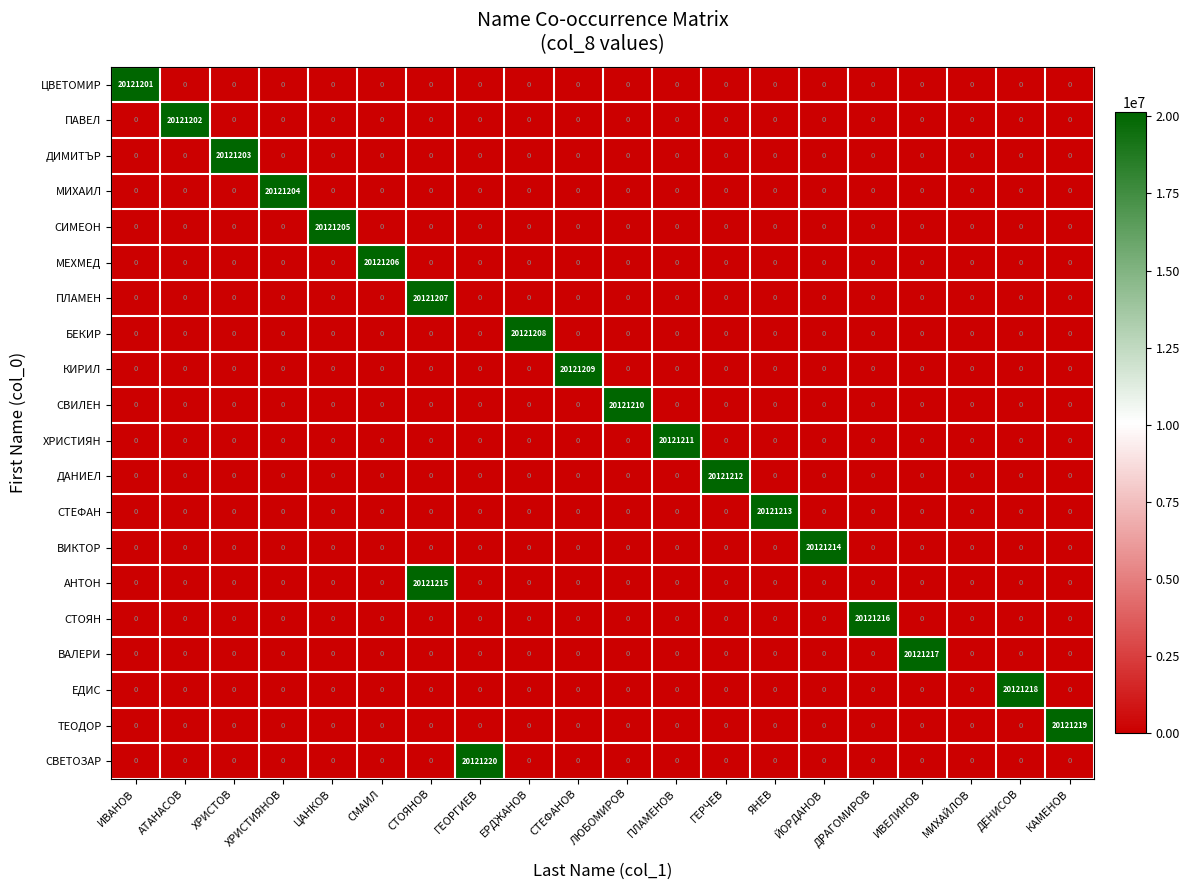

What is the greatest value displayed?

20121220